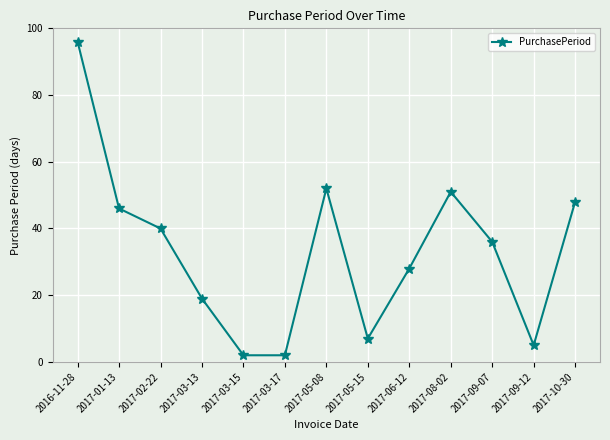

At which category does the chart reach its peak across all series?

2016-11-28